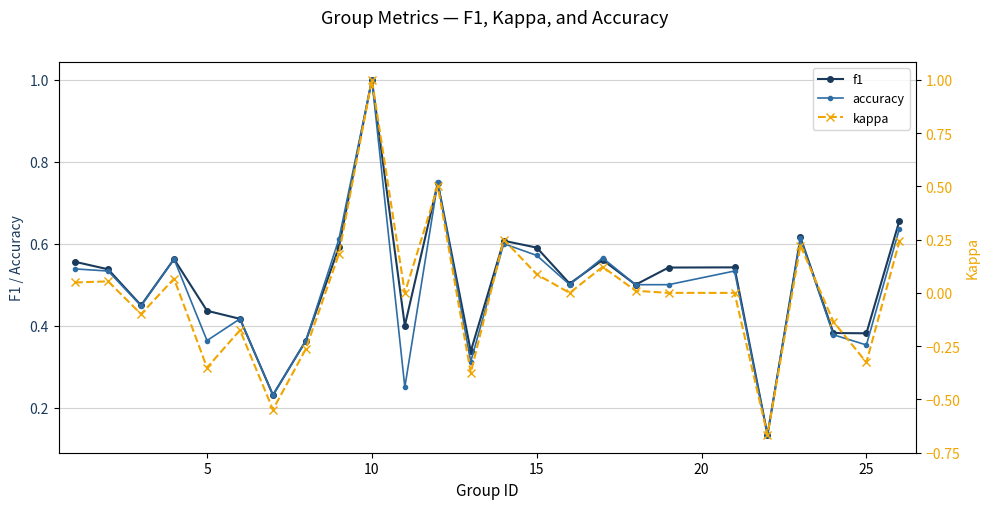

What is the value of the accuracy point at the 11th from the left?

0.4